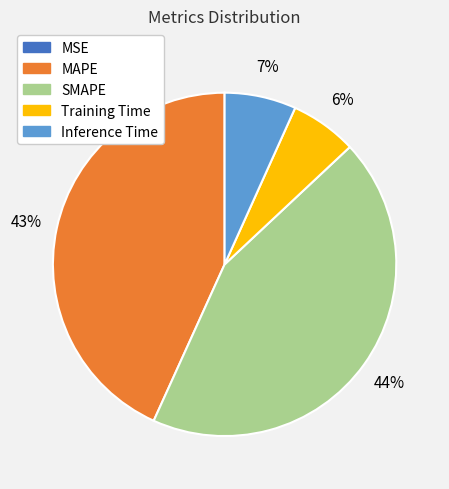

To the nearest percent, what is the average slice percentage?

20%